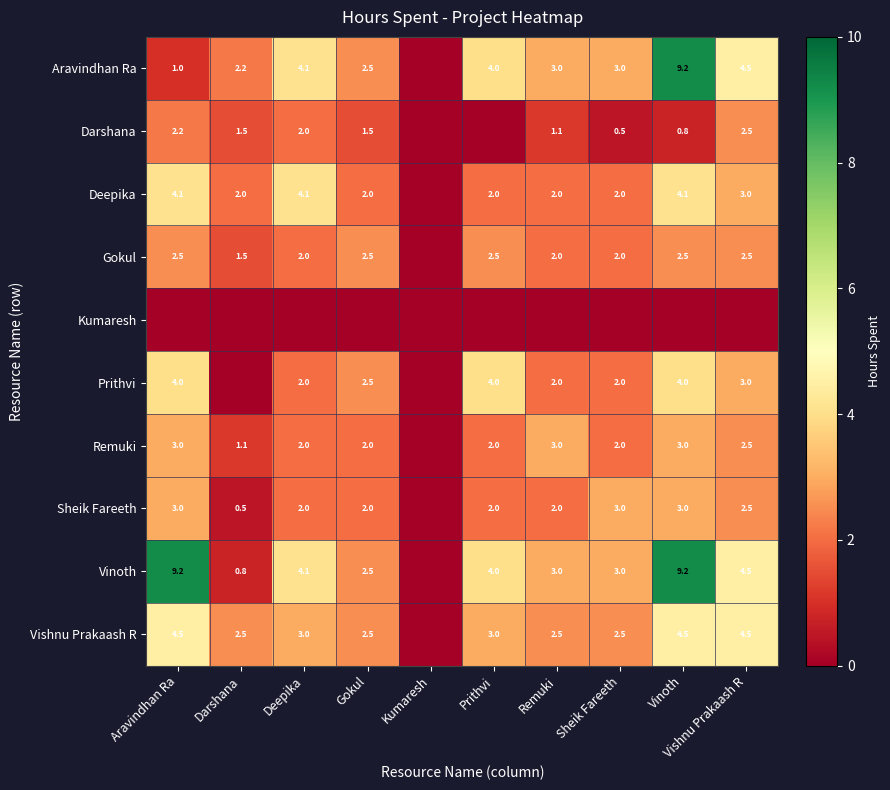

The value of Gokul at Prithvi is 3.8. True or false?

False